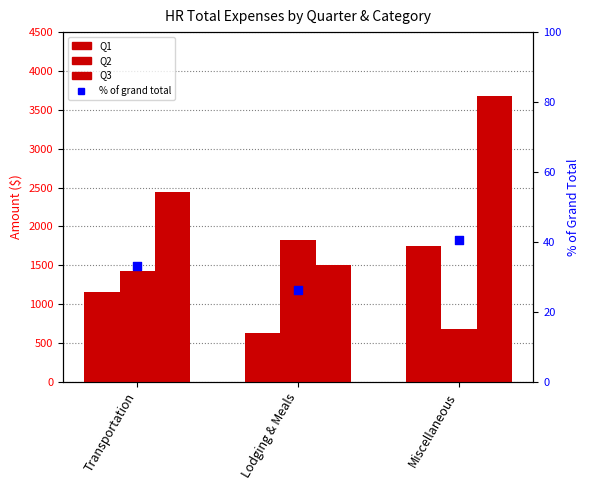

Is the value of Q1 at Miscellaneous greater than the value of % of grand total at Transportation?

Yes